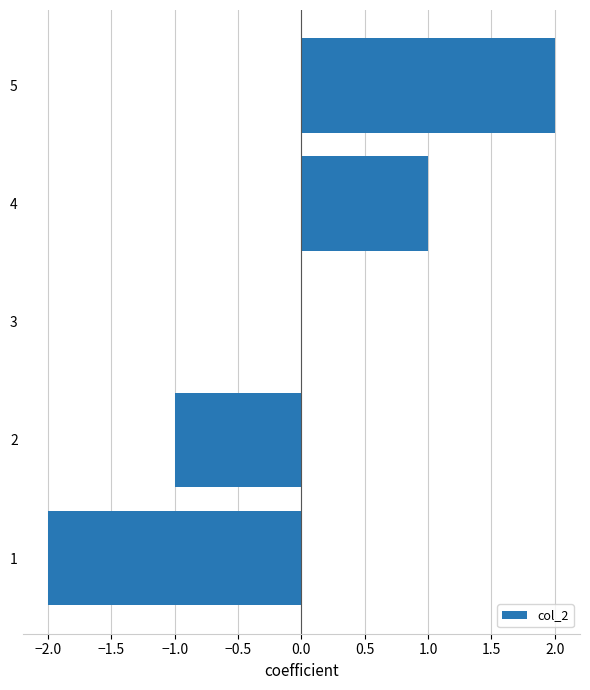

At which category does the chart reach its peak across all series?

5